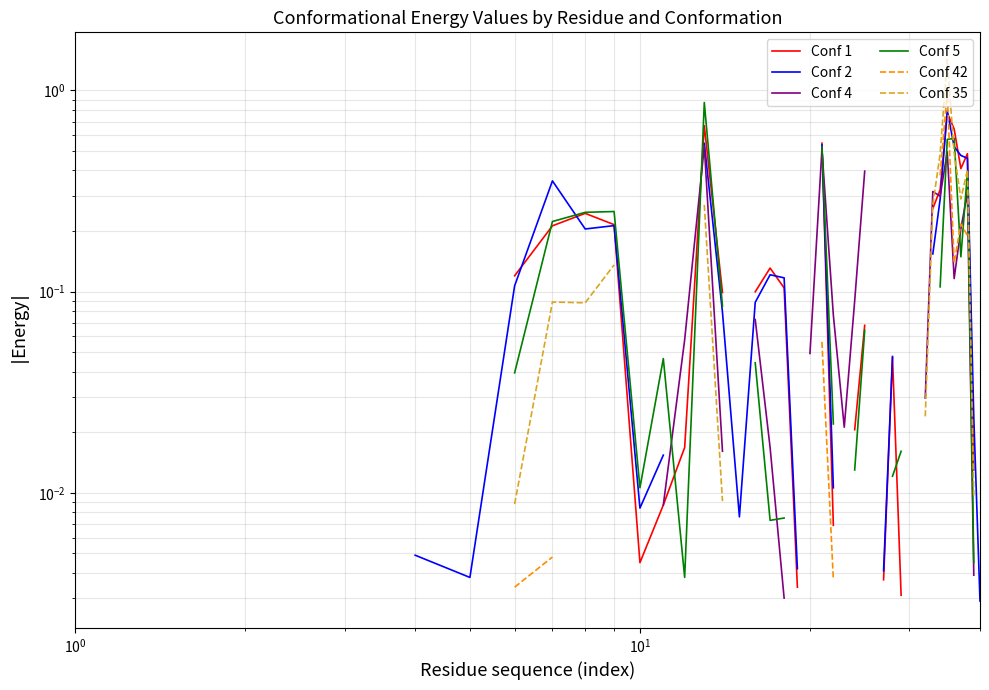

List the series in order of their overall mean, highest first.

Conf 1, Conf 2, Conf 4, Conf 5, Conf 42, Conf 35